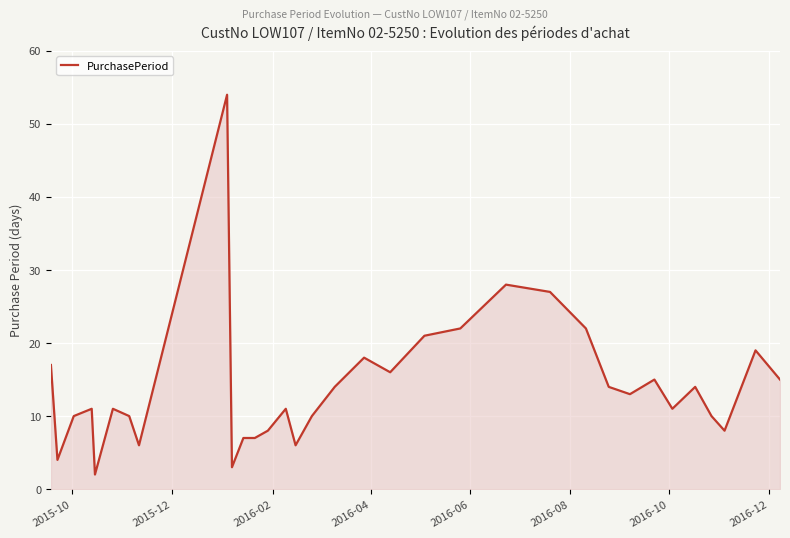

What is the difference between the second highest and second lowest values?

25